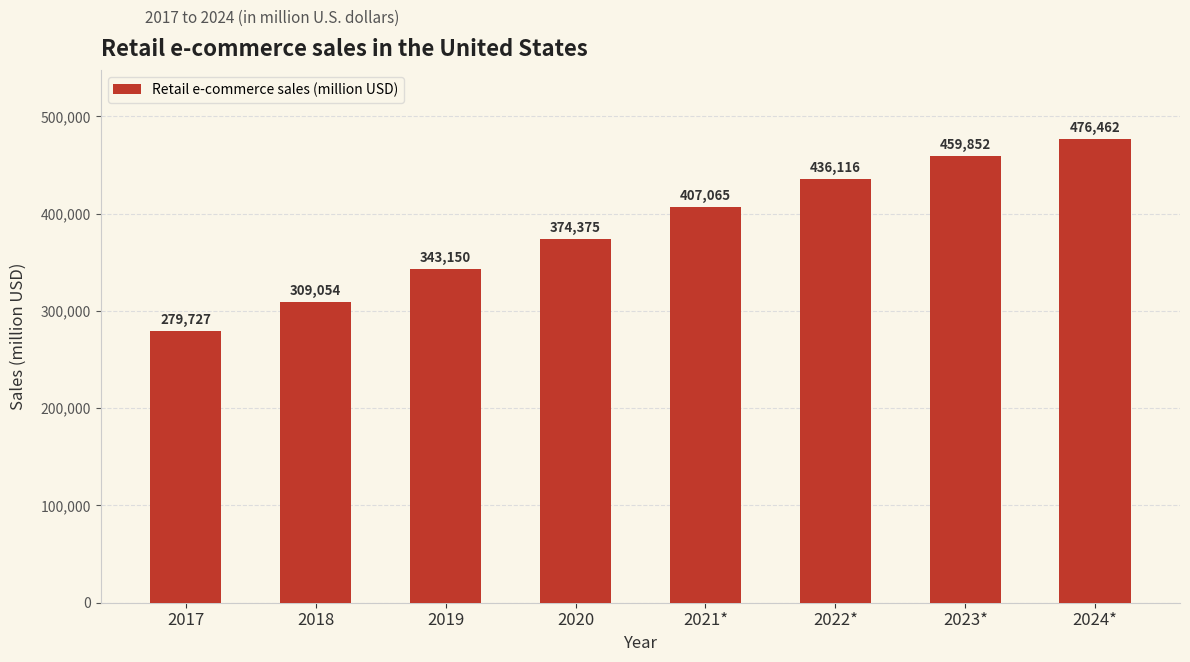

Which has a higher value, 2017 or 2018?

2018